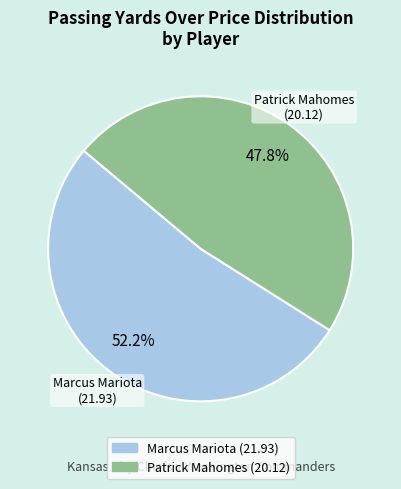

What is the total percentage of Marcus Mariota and Patrick Mahomes?

100.0%